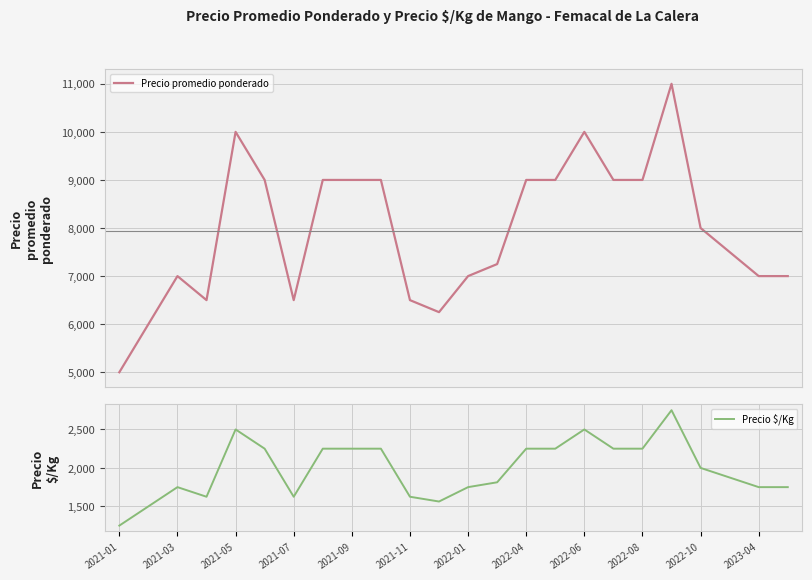

Which category has the highest value in the Precio $/Kg series?

19